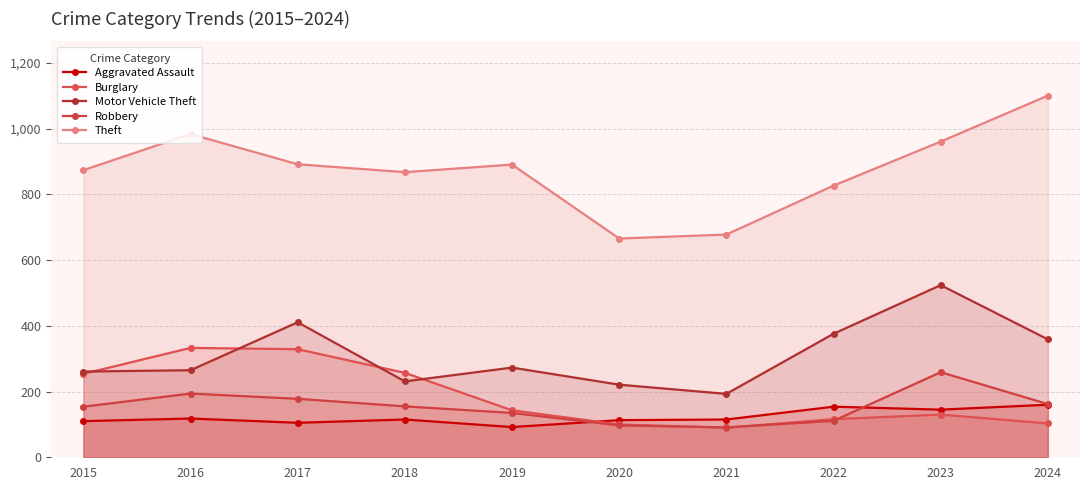

True or false: Theft and Aggravated Assault cross at least once.

False